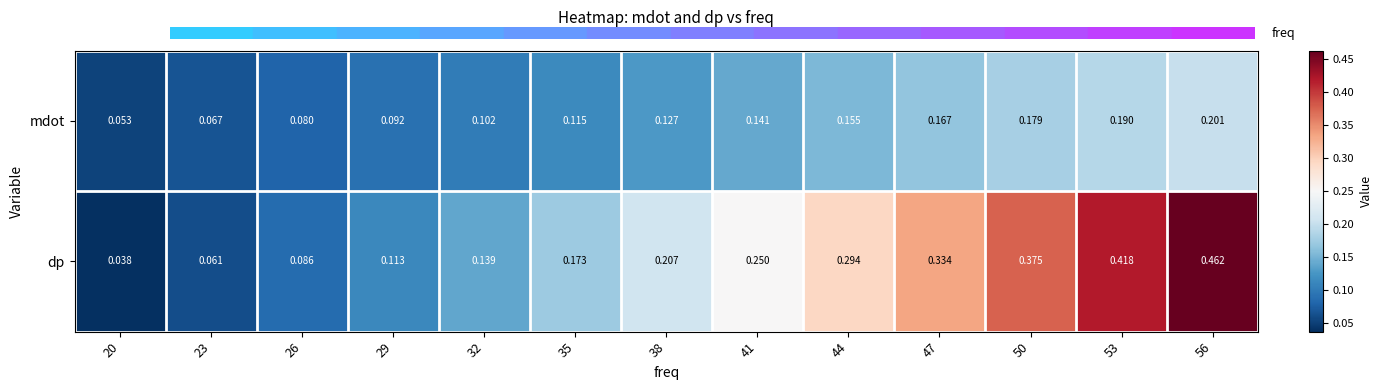

Rank the series at 53 from lowest to highest value.

mdot, dp